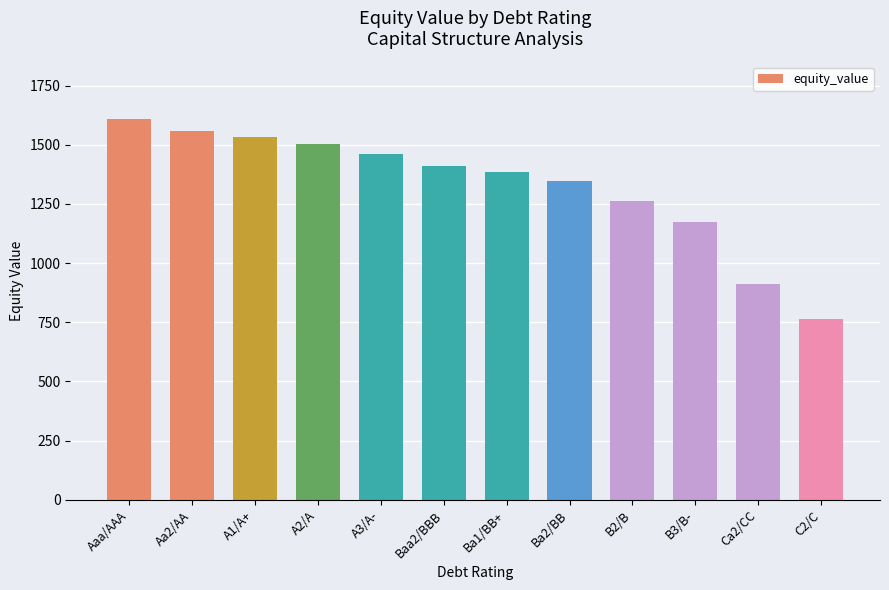

Which label corresponds to the smallest value in the chart?

C2/C